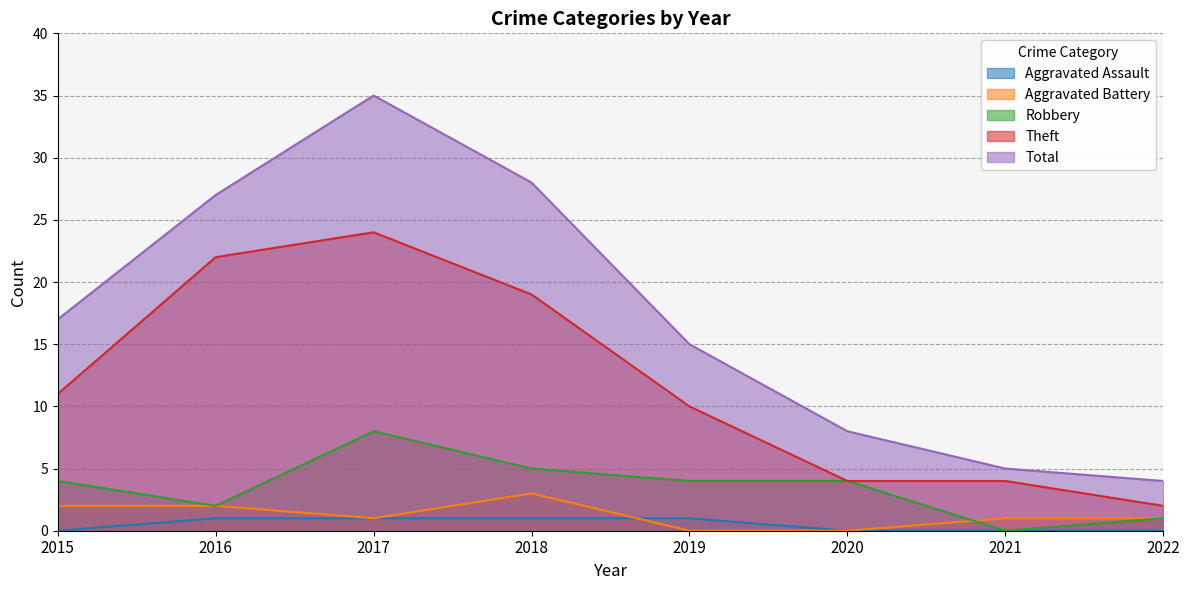

What is the maximum value for Total?

35